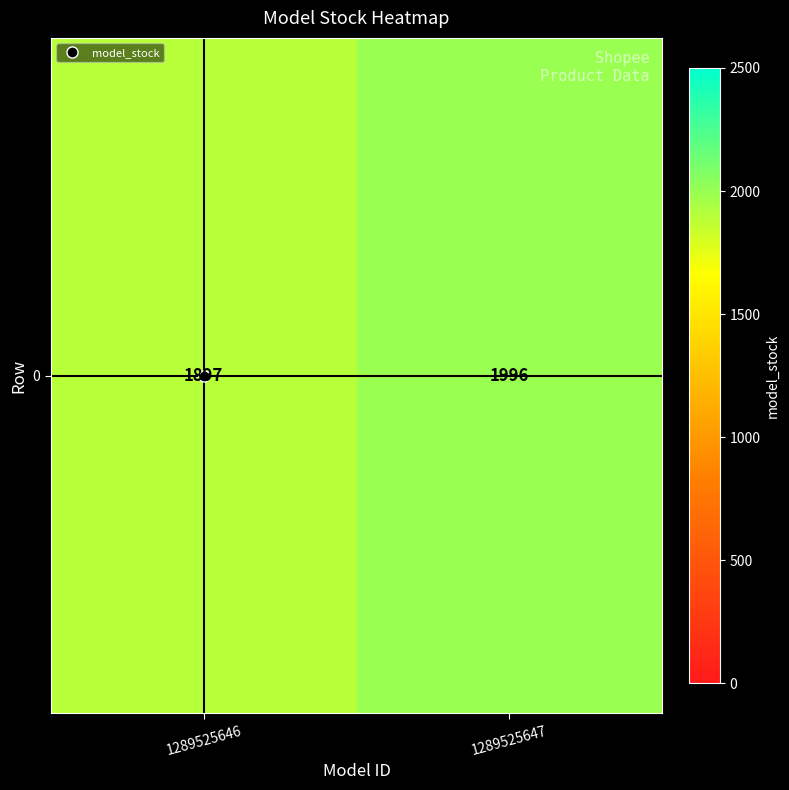

Which label corresponds to the smallest value in the chart?

1289525646